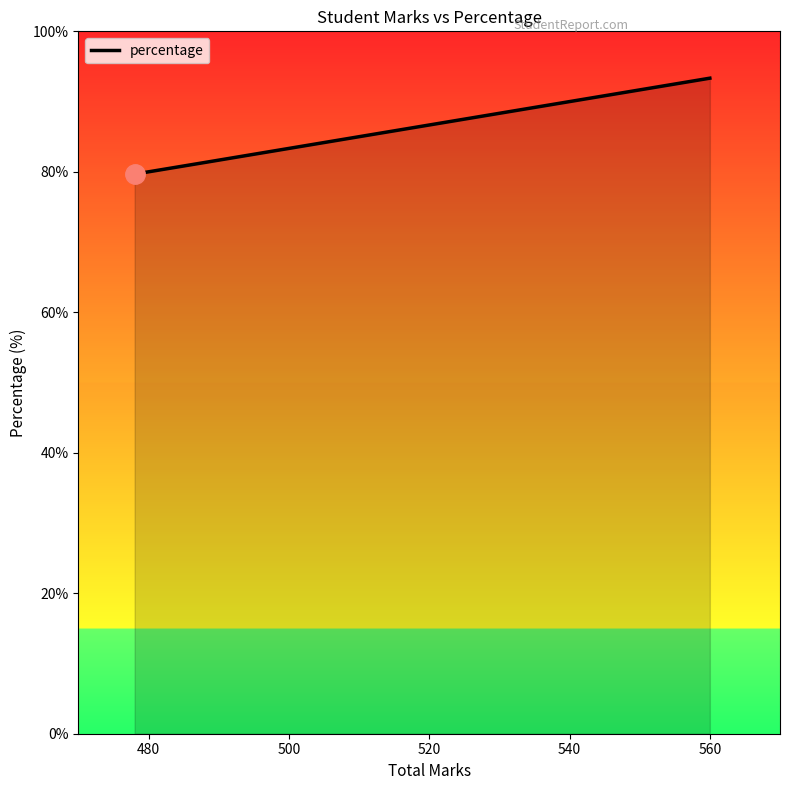

What is the maximum value shown in the chart?

93.3